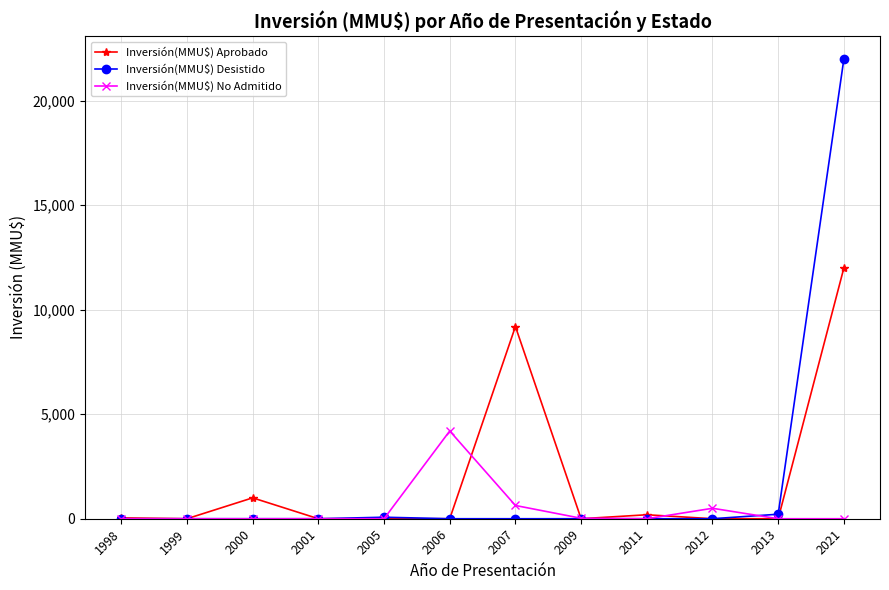

At which category does Inversión(MMU$) Aprobado reach its first local peak?

2000